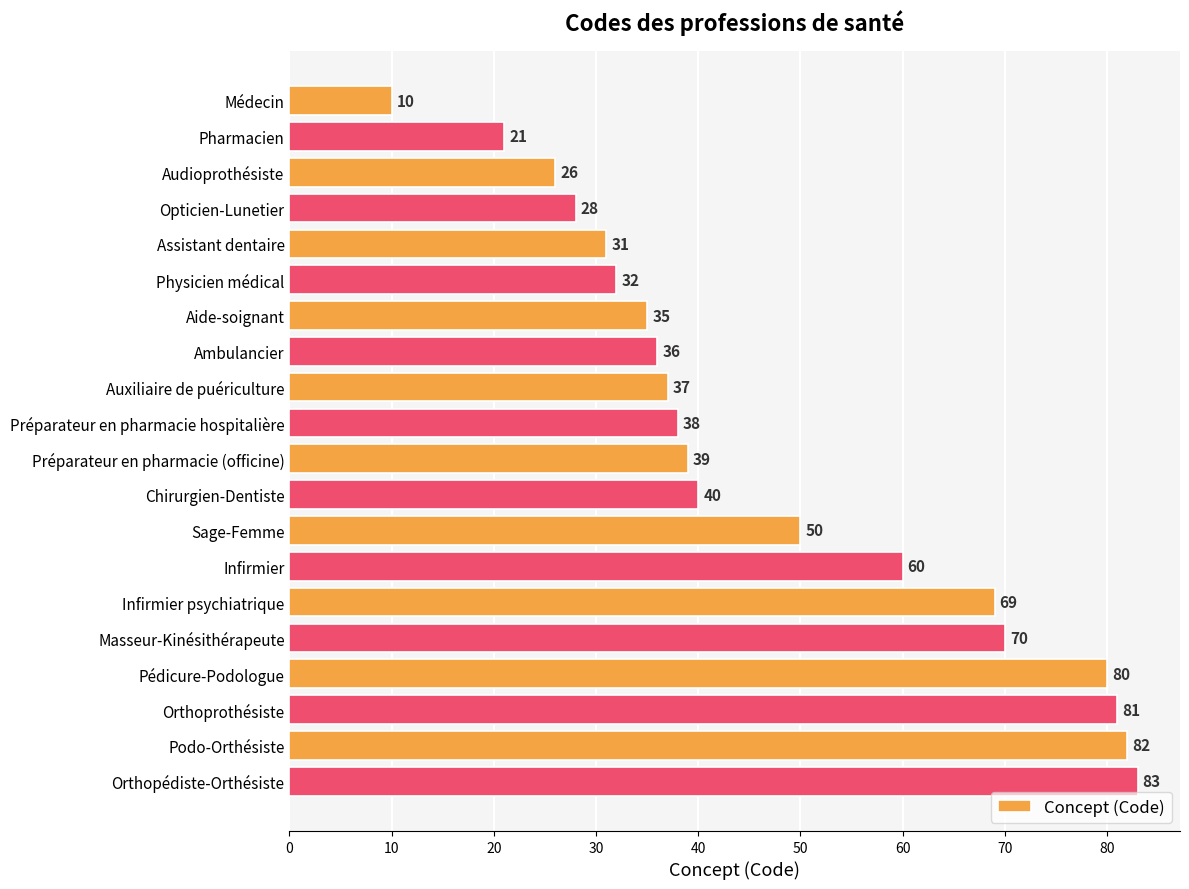

The chart shows a value of 10 at Médecin. True or false?

True